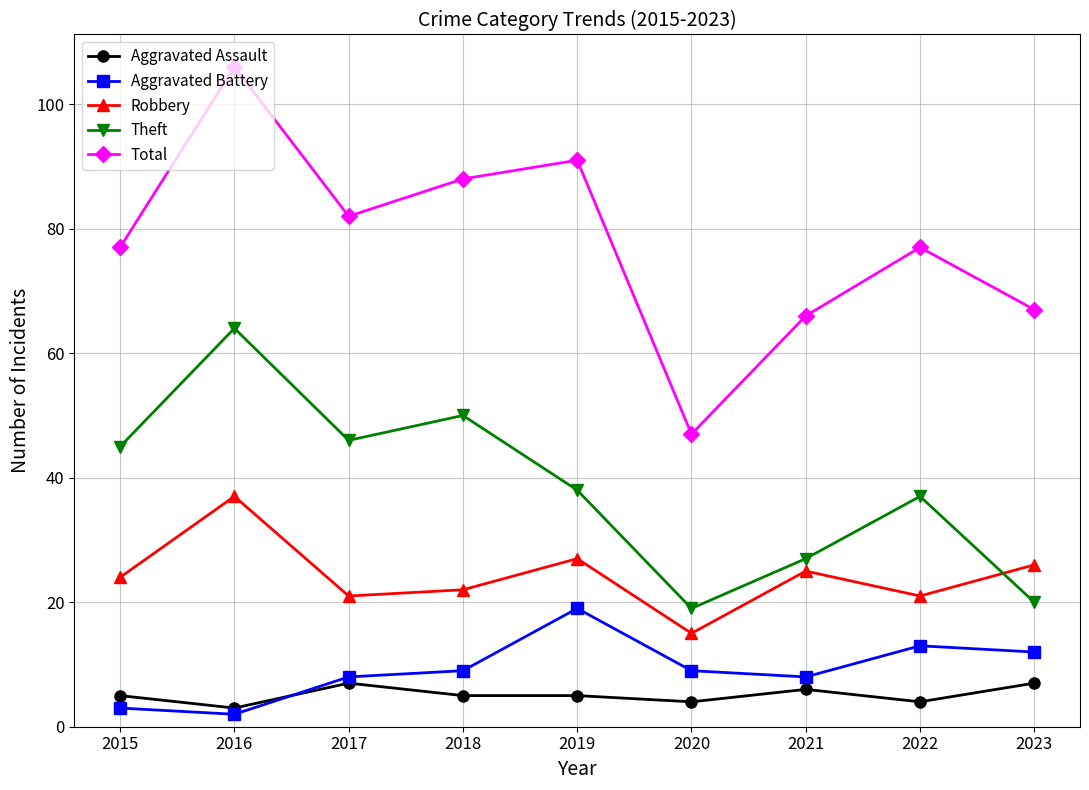

Is the value of Aggravated Battery at 2020 greater than the value of Robbery at 2023?

No